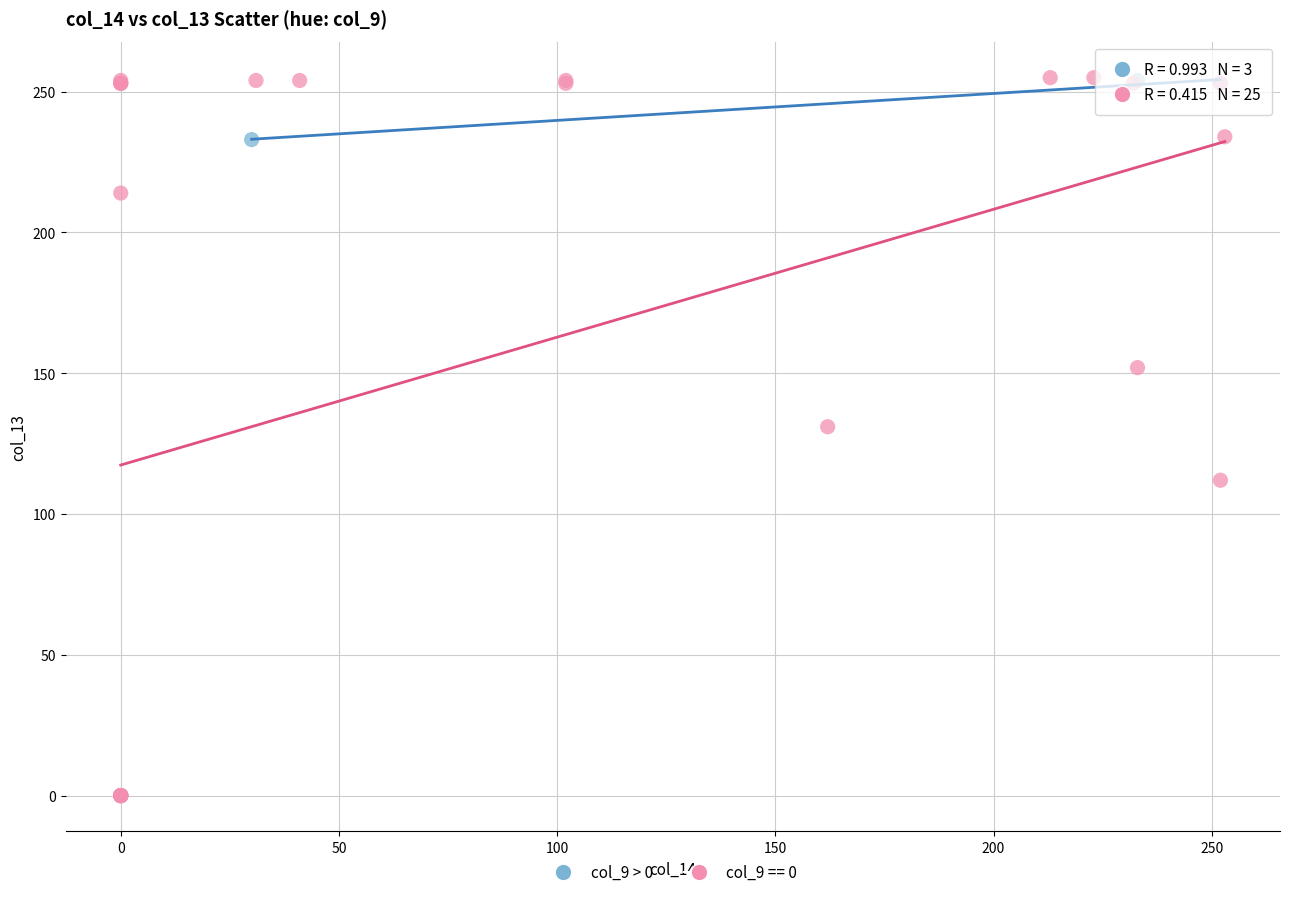

Which series reaches the minimum Y coordinate?

col_9 == 0